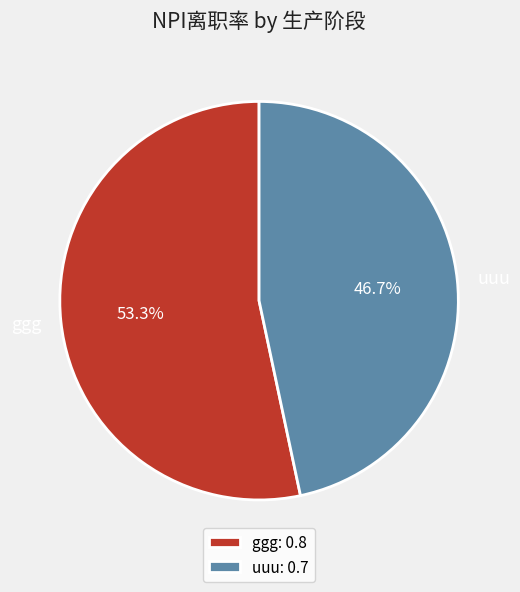

Rank the categories by value from highest to lowest.

ggg, uuu